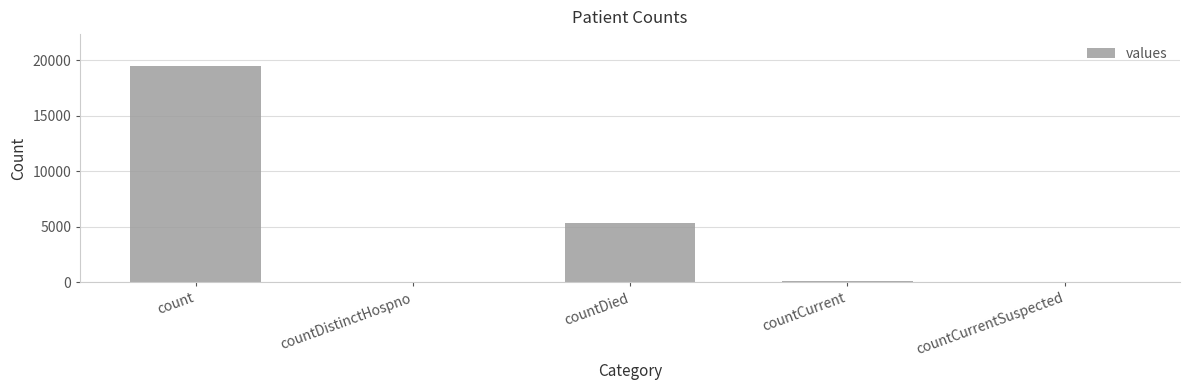

The value at countCurrentSuspected is 8640. True or false?

False